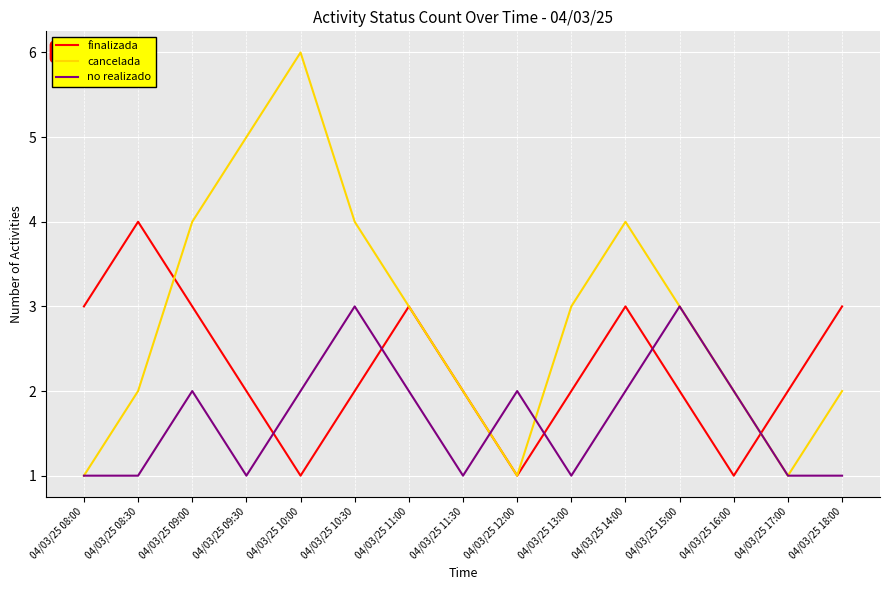

Where is the first local maximum for finalizada?

04/03/25 08:30